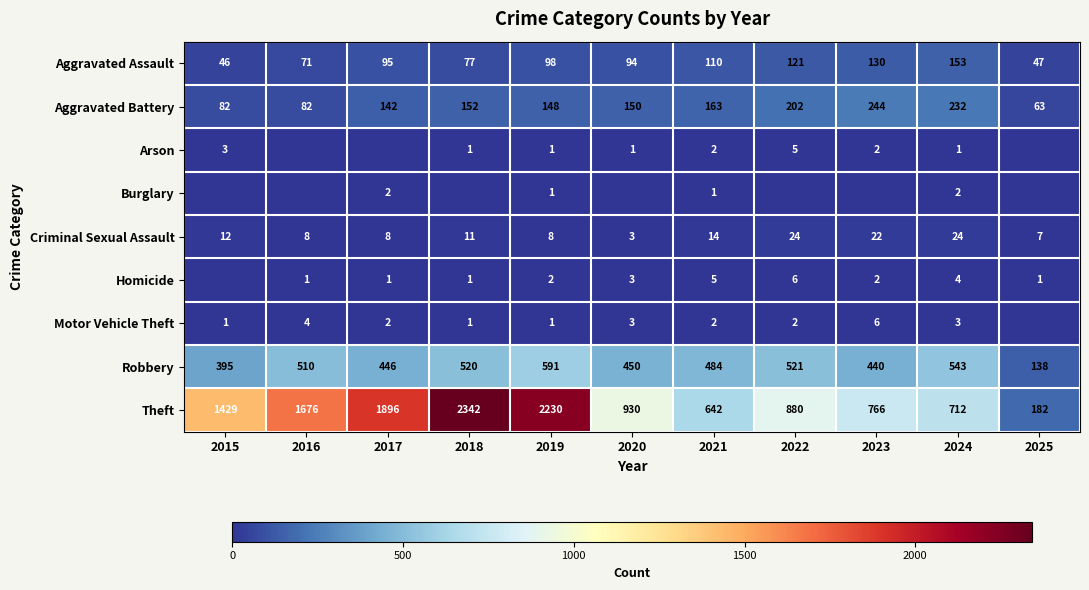

Where does the Criminal Sexual Assault series first go above 11?

2015